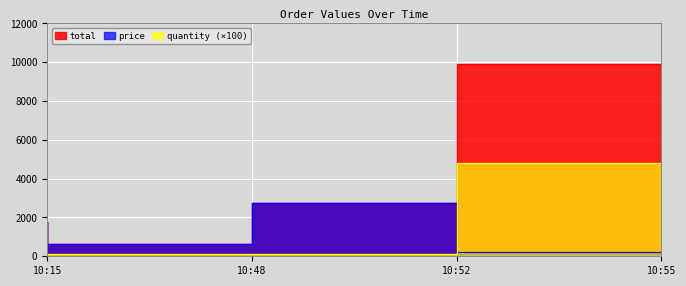

How many data points in price are less than 1758?

2